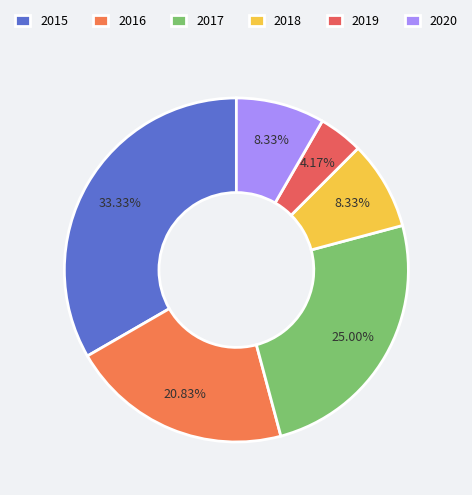

Is 2018 the majority of the pie?

No